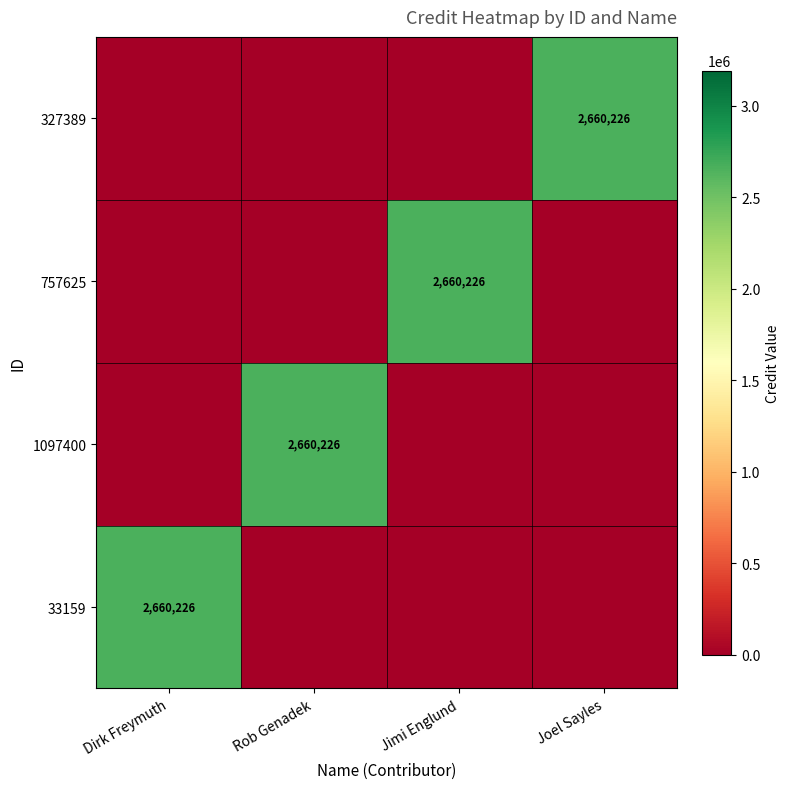

Is it true that 1097400 equals 2660226 at Rob Genadek?

True